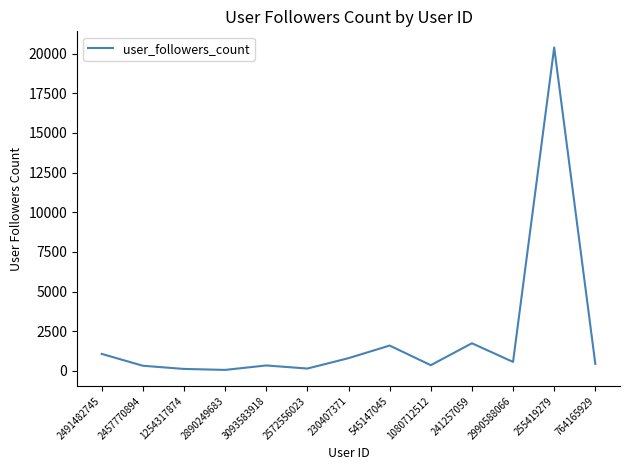

What is the ratio of the value at 230407371 to the value at 241257059?

0.5